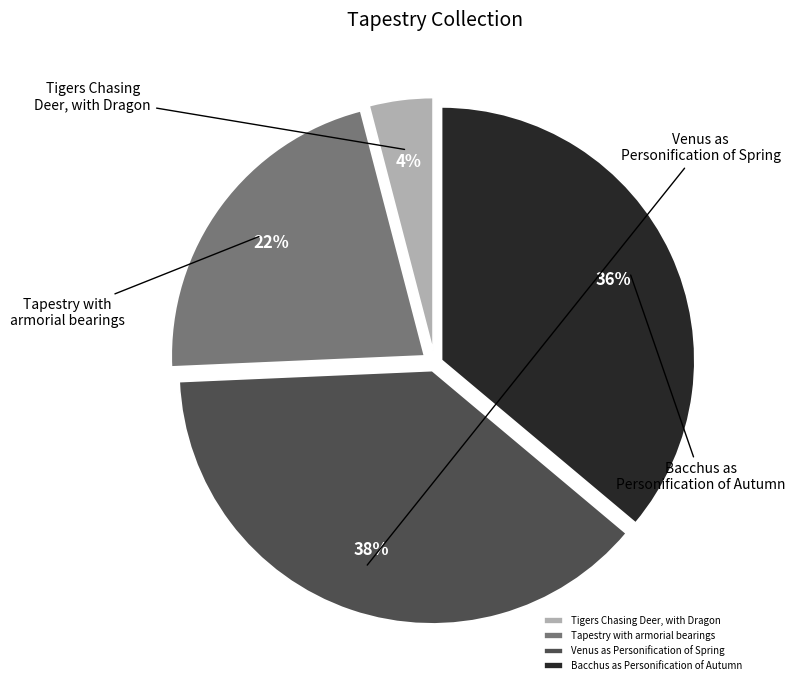

True or false: Tigers Chasing Deer, with Dragon accounts for 10% of the total.

False